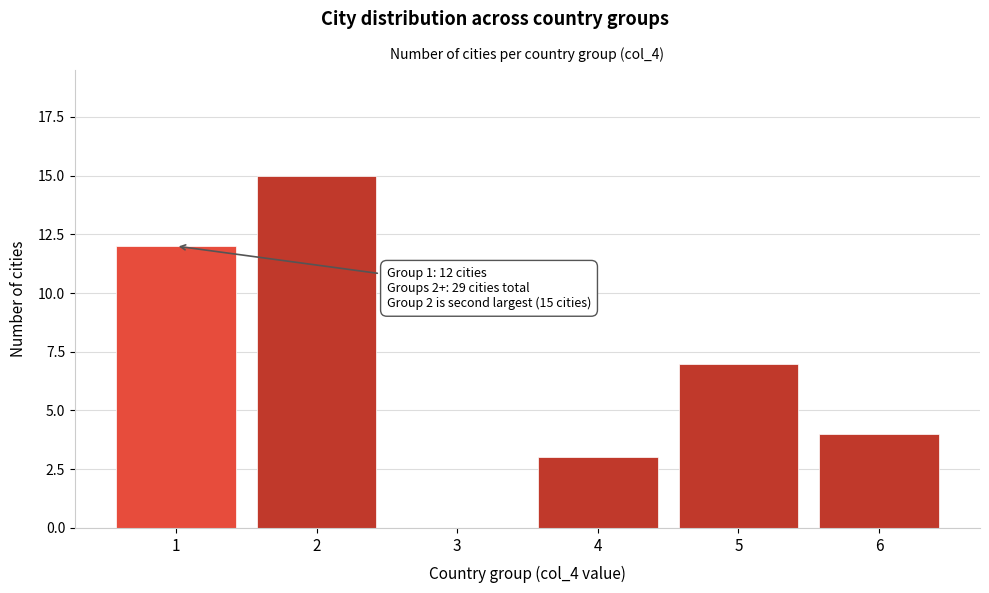

Reading right to left, list all the values displayed in this chart.

6=4	5=7	4=3	3=0	2=15	1=12